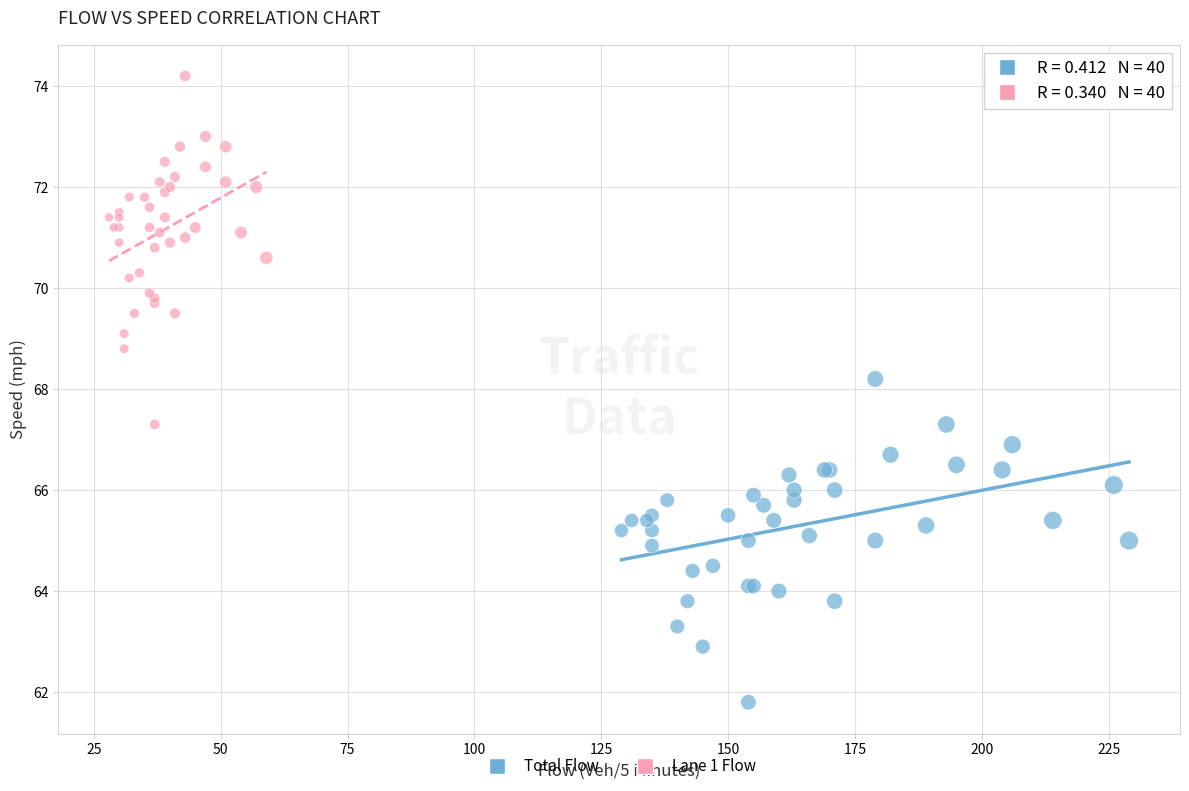

Which series has the widest spread of Y values?

Lane 1 Flow